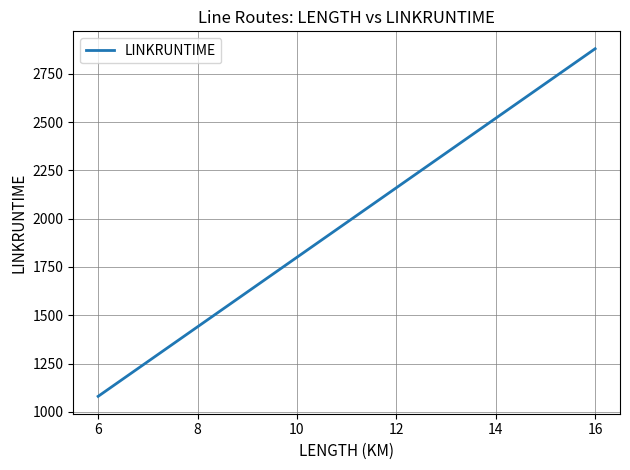

The value at 8 is 1440. True or false?

True